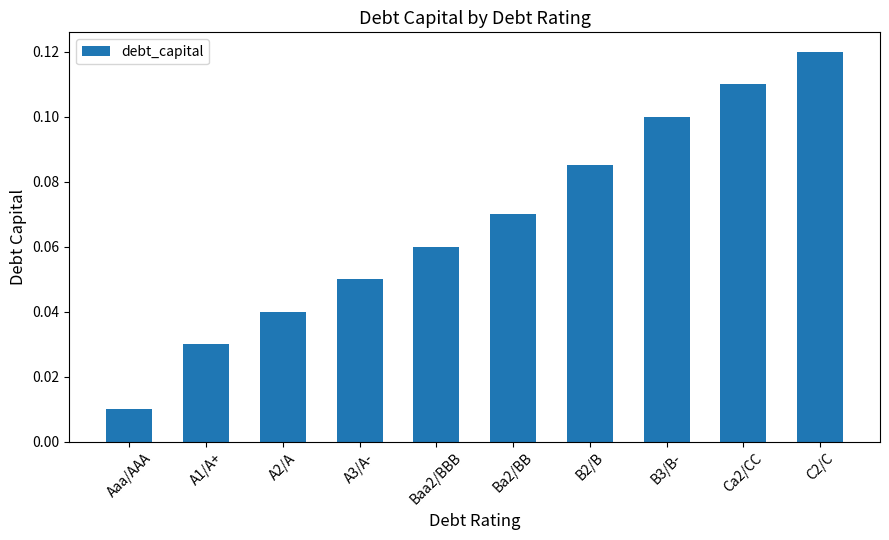

True or false: the data shows 0.1 at B2/B.

True